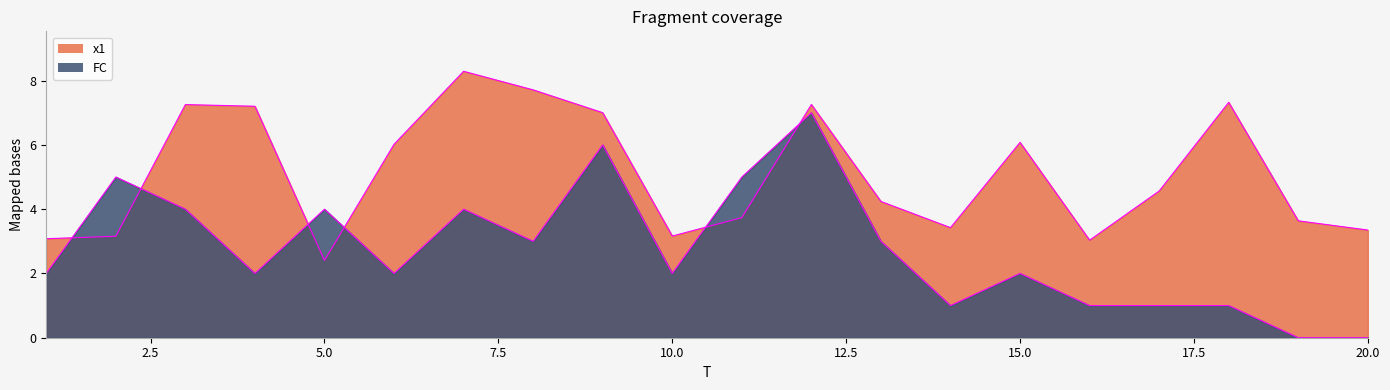

At how many categories does at least one series exceed 2?

20